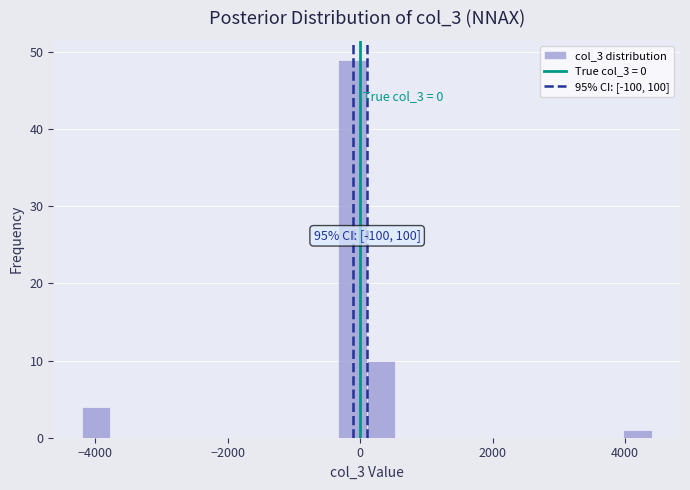

Around what value on the x-axis is the tallest bar? Give the approximate position of its centre, as read against the axis.

-200